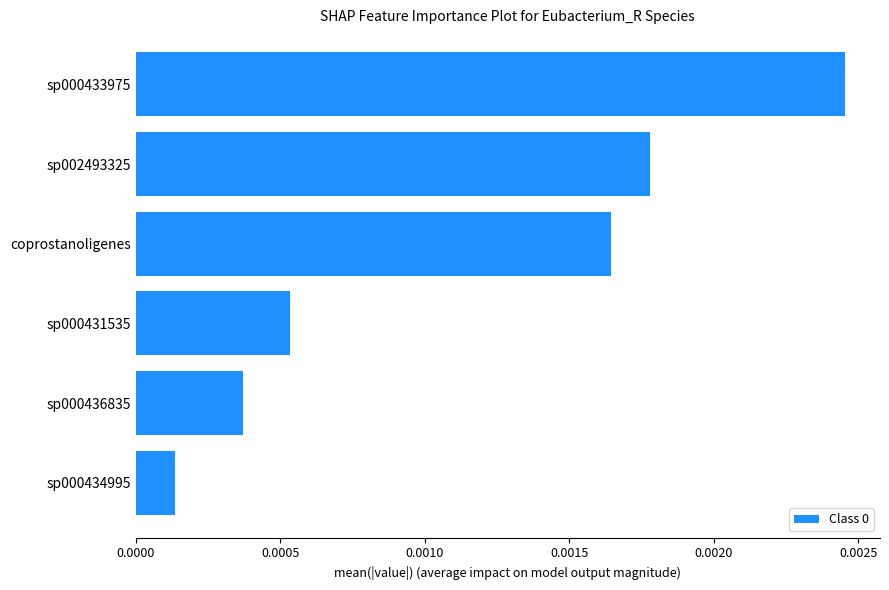

List the labels in order of value, largest first.

sp000433975, sp002493325, coprostanoligenes, sp000431535, sp000436835, sp000434995